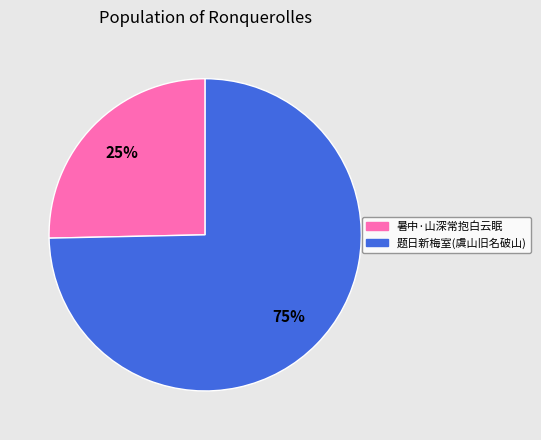

To the nearest percent, what is the average slice percentage?

50%